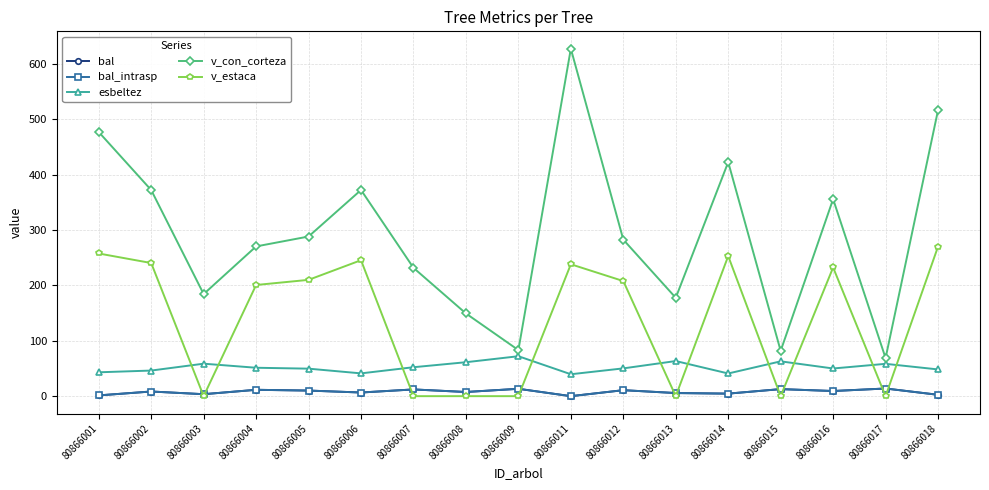

True or false: bal_intrasp has a value of 1.1 at 80866018.

False